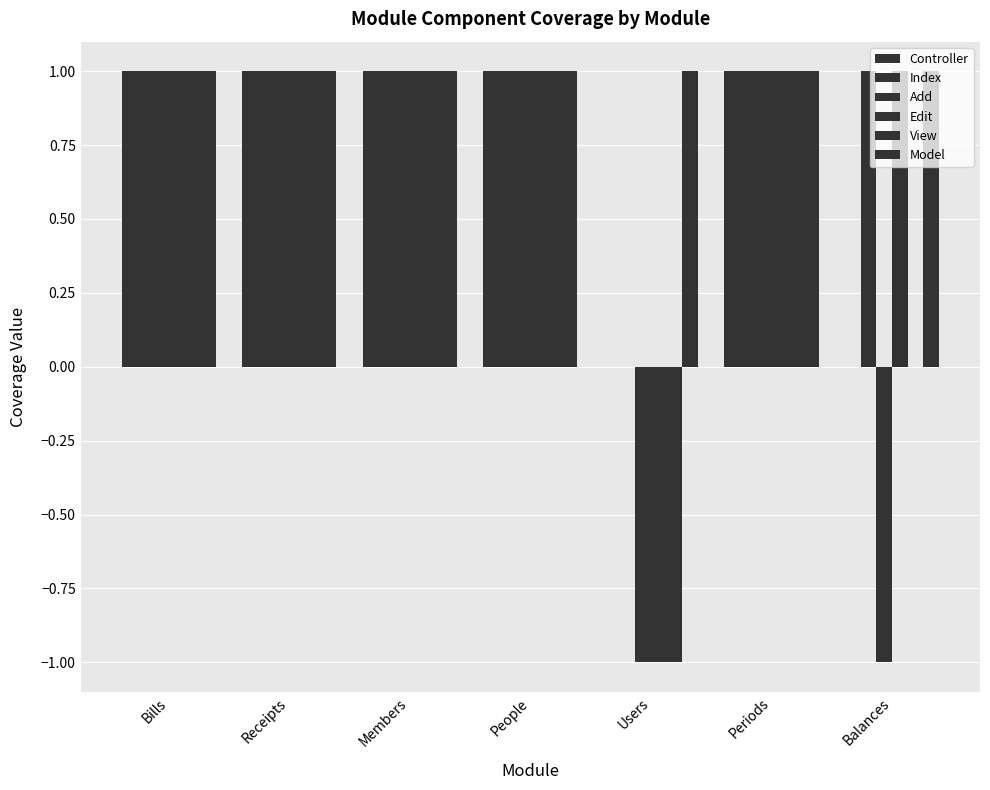

How many groups of bars are there?

7